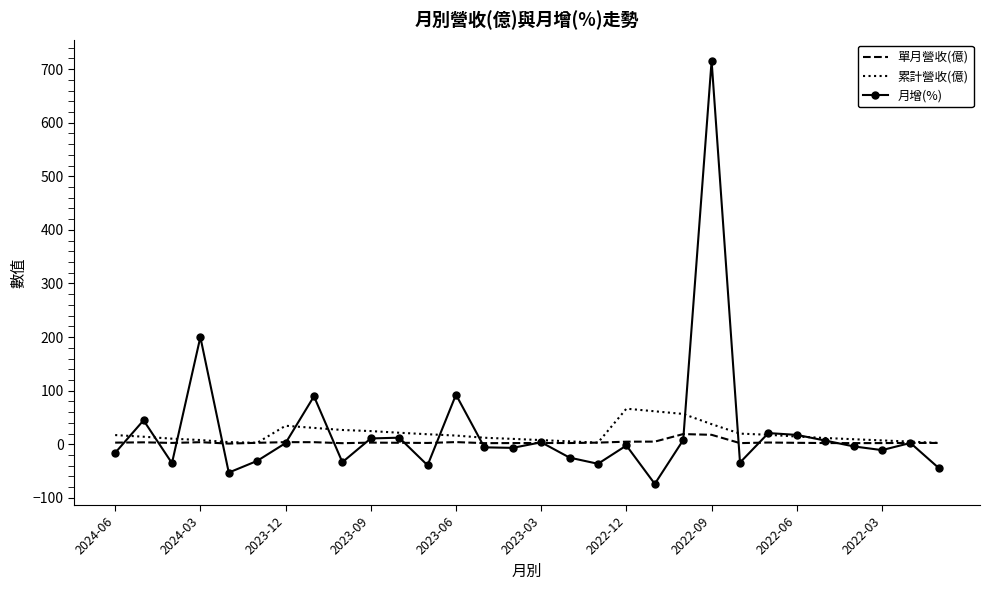

What is the greatest value displayed?

715.3